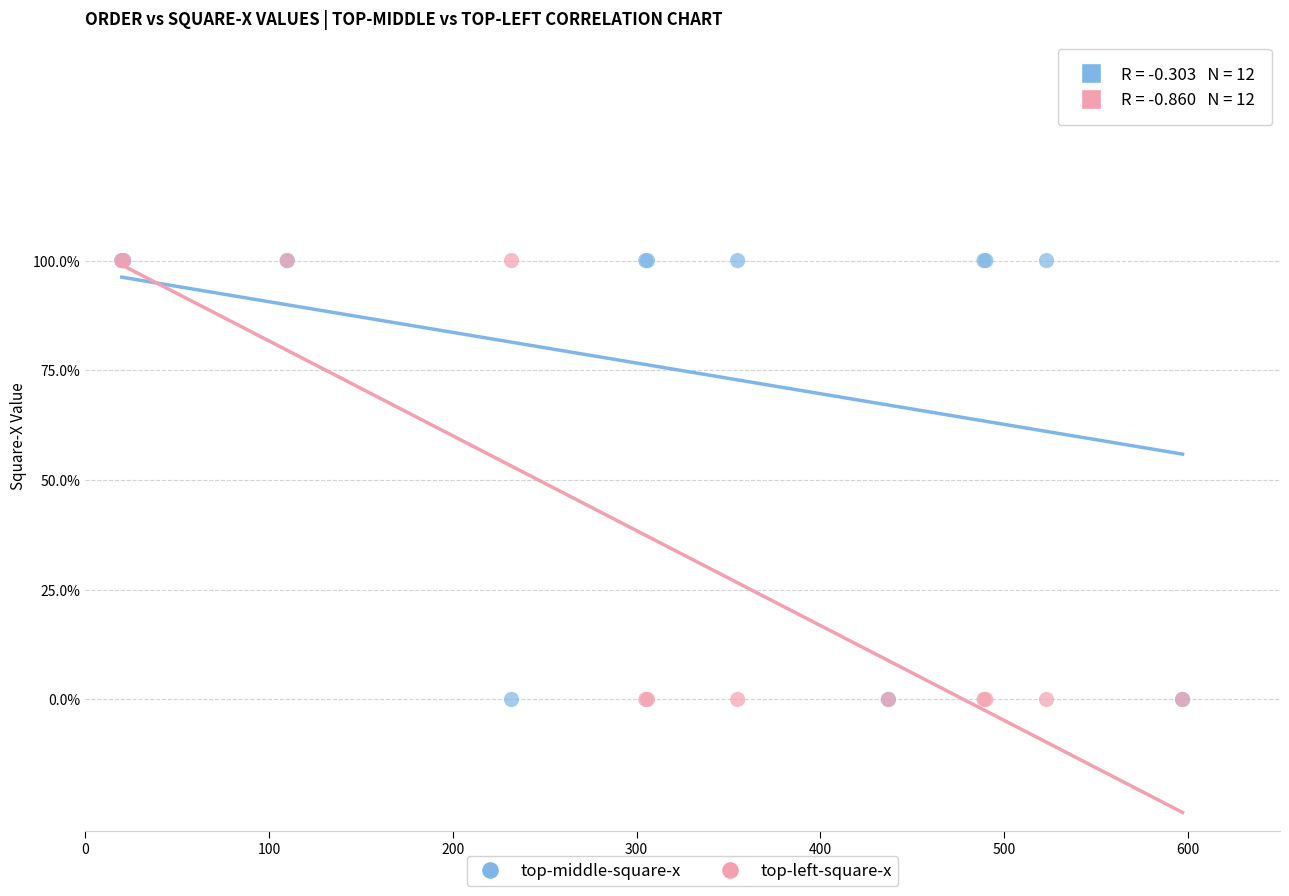

What are all the series names shown in the legend?

top-middle-square-x, top-left-square-x